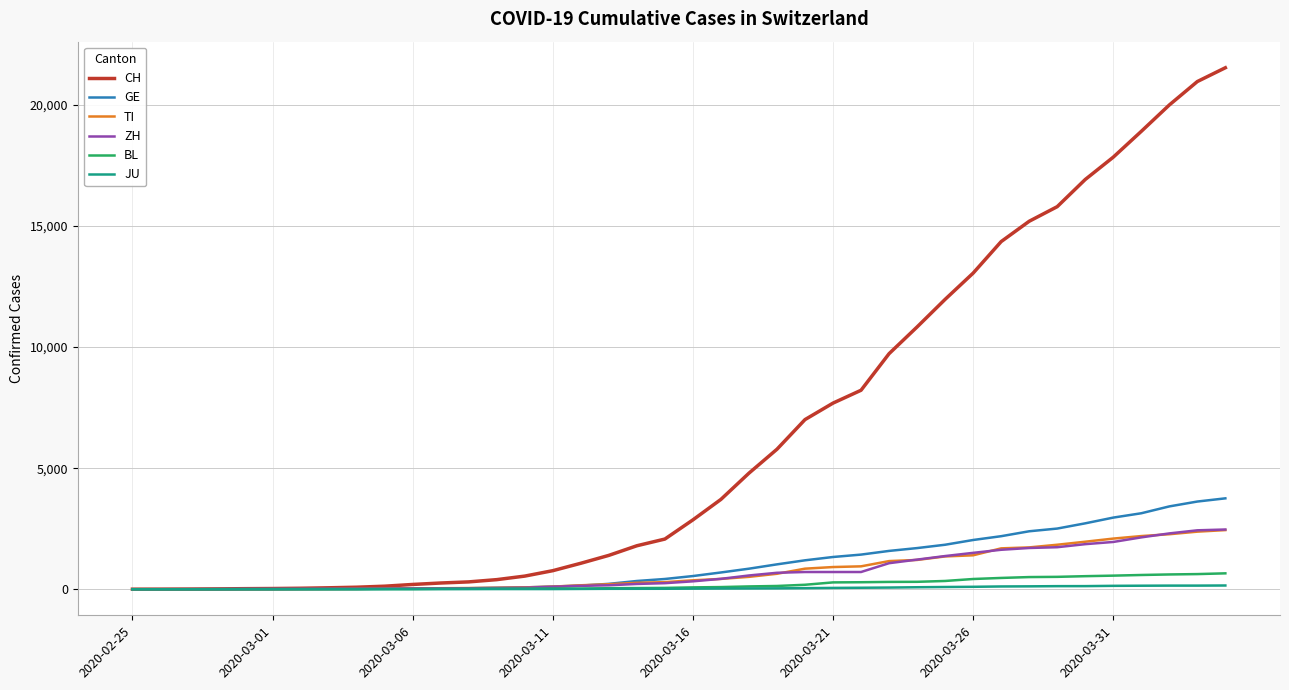

What is the maximum value for BL?

656